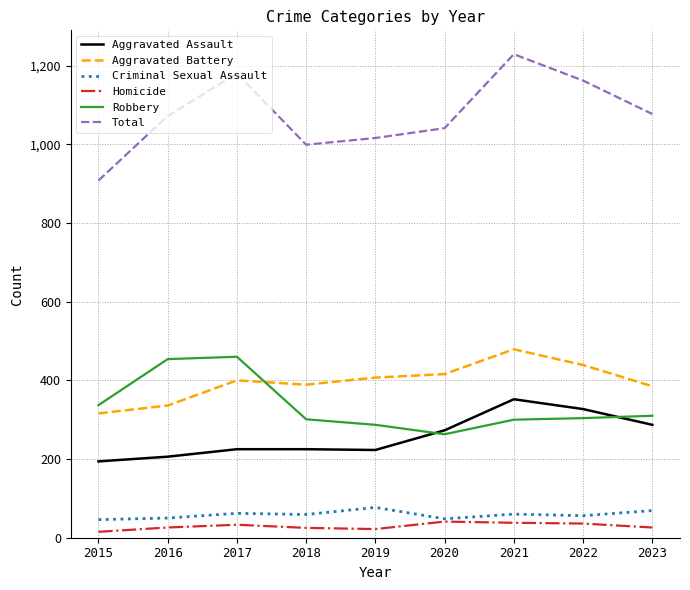

Does the chart have visible grid lines?

Yes